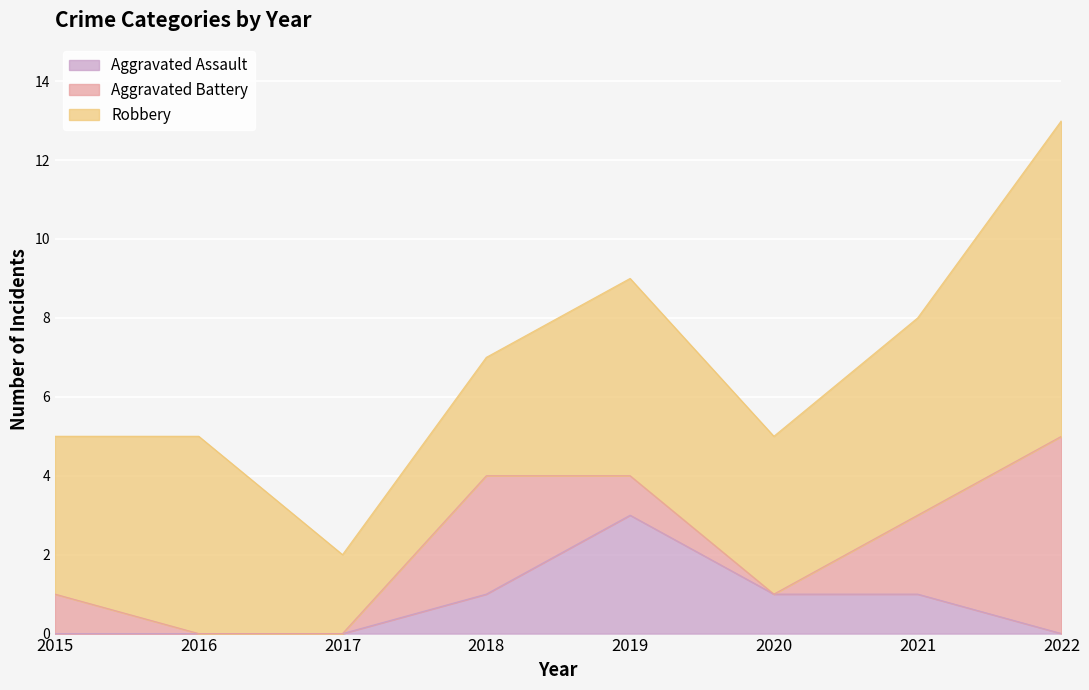

List the series in order of their overall mean, lowest first.

Aggravated Assault, Aggravated Battery, Robbery